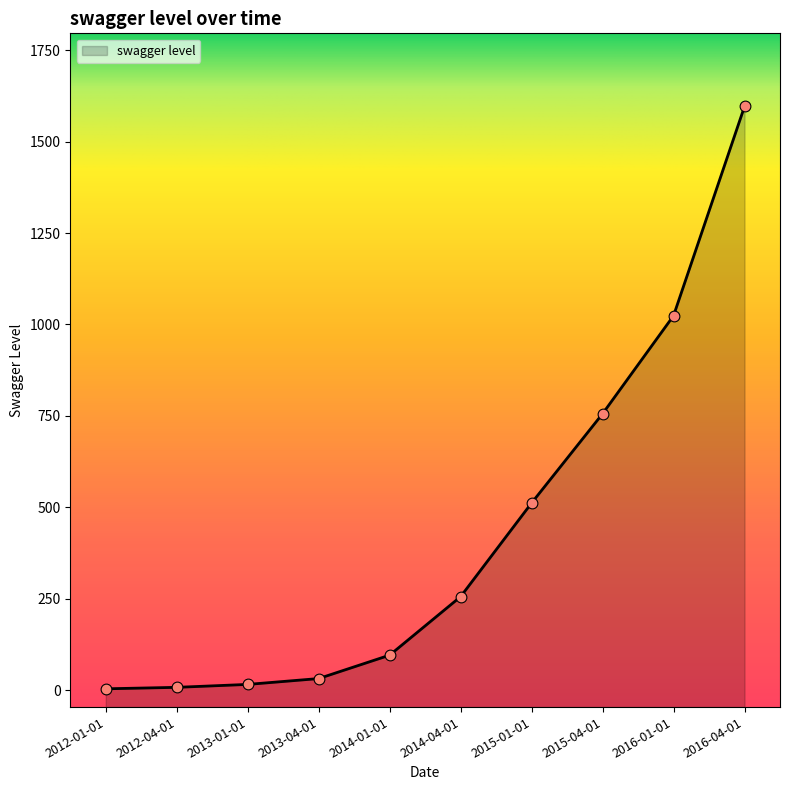

Approximately how many times larger is the value at 2013-01-01 compared to 2012-01-01?

4.0